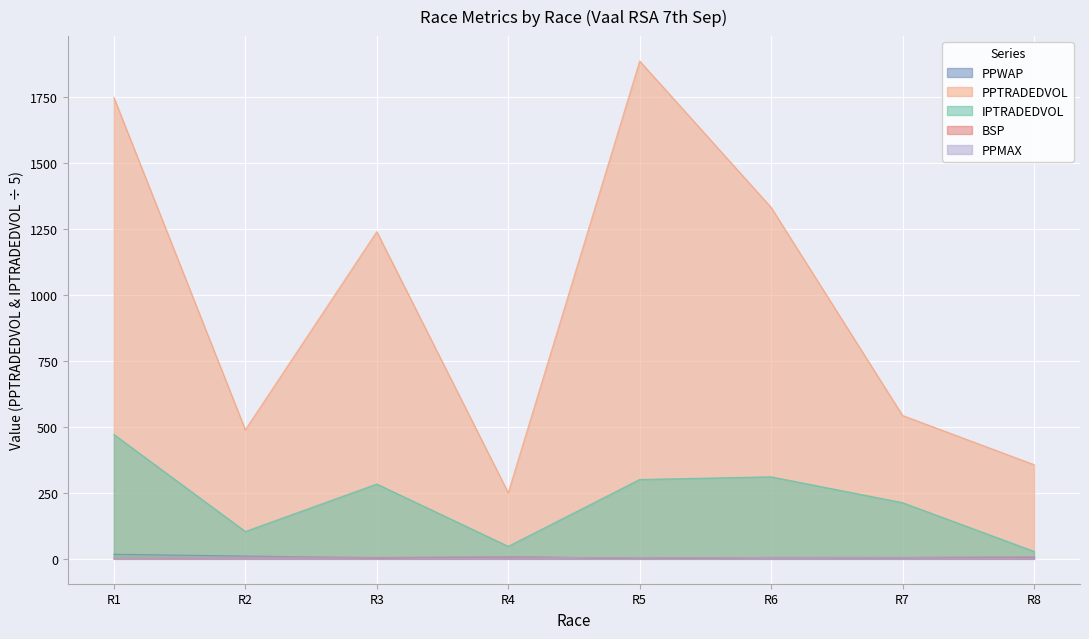

How many series are shown in this chart?

5